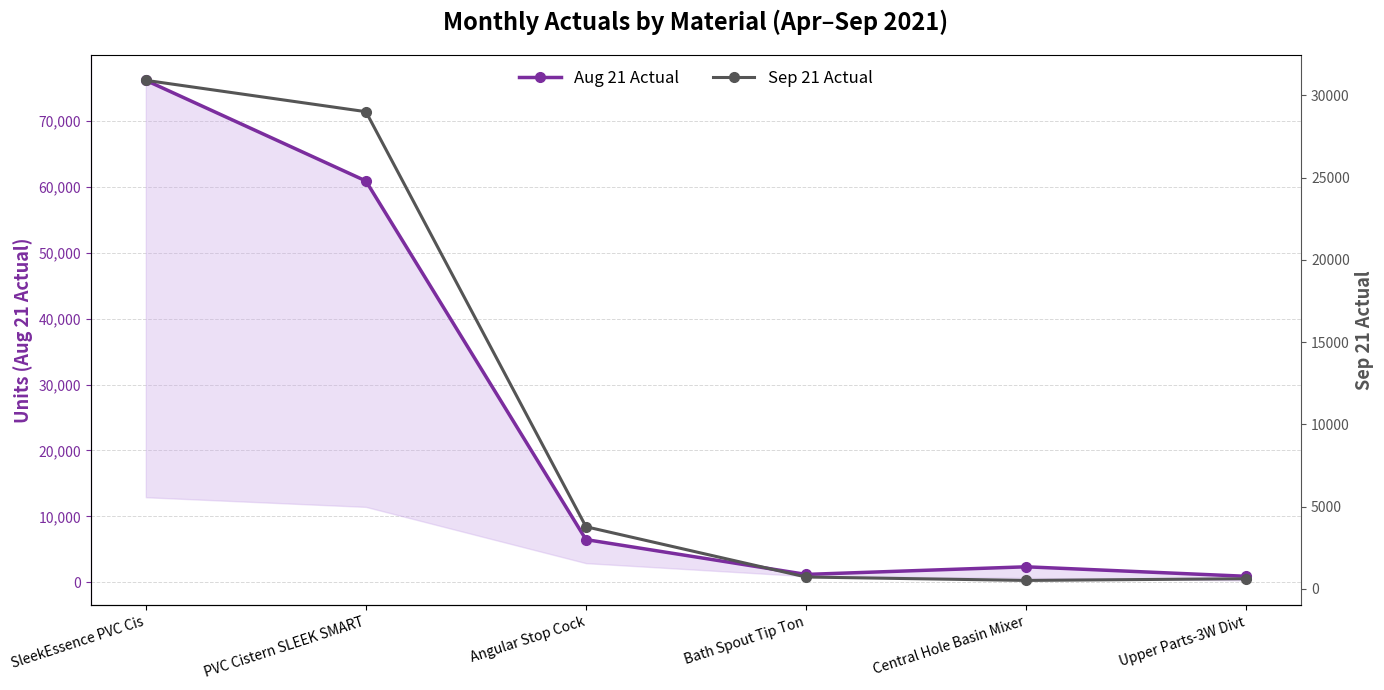

What is the total value across all series at PVC Cistern SLEEK SMART?

89907